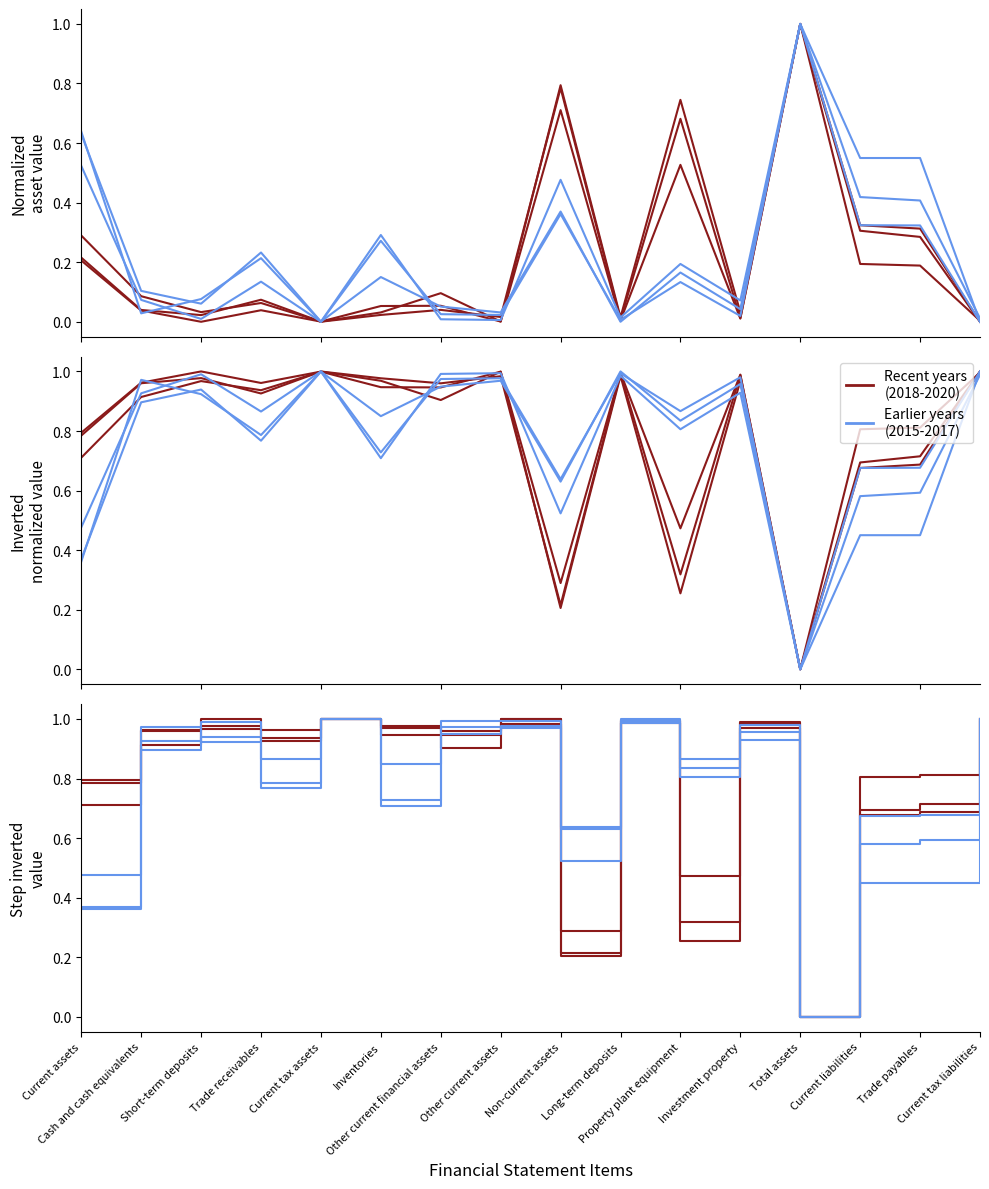

True or false: 20151231 has a value of 0.1 at Investment property.

False